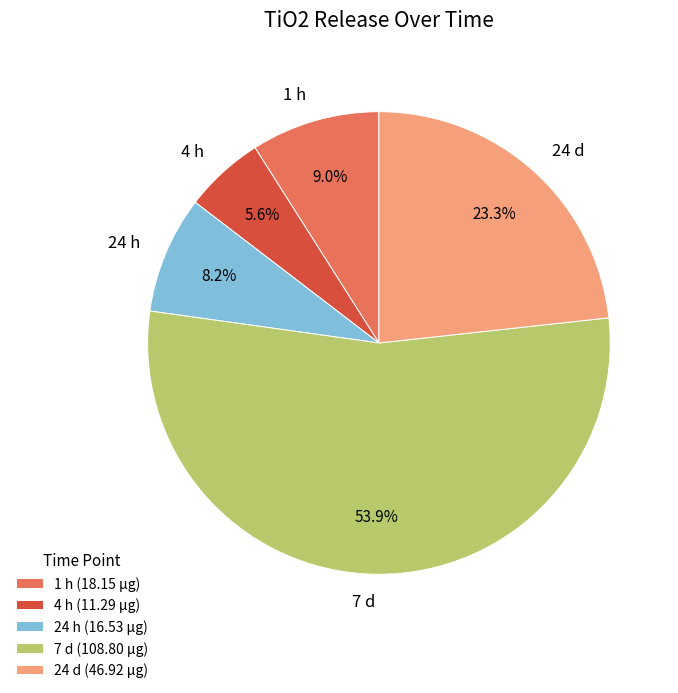

To the nearest percent, what is the combined percentage of 24 d and 4 h?

29%